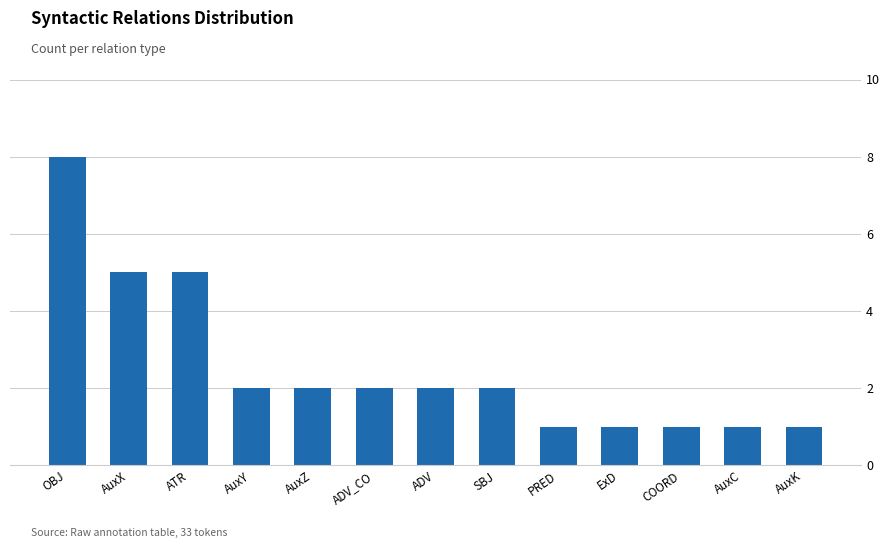

What is the sum of all values?

33